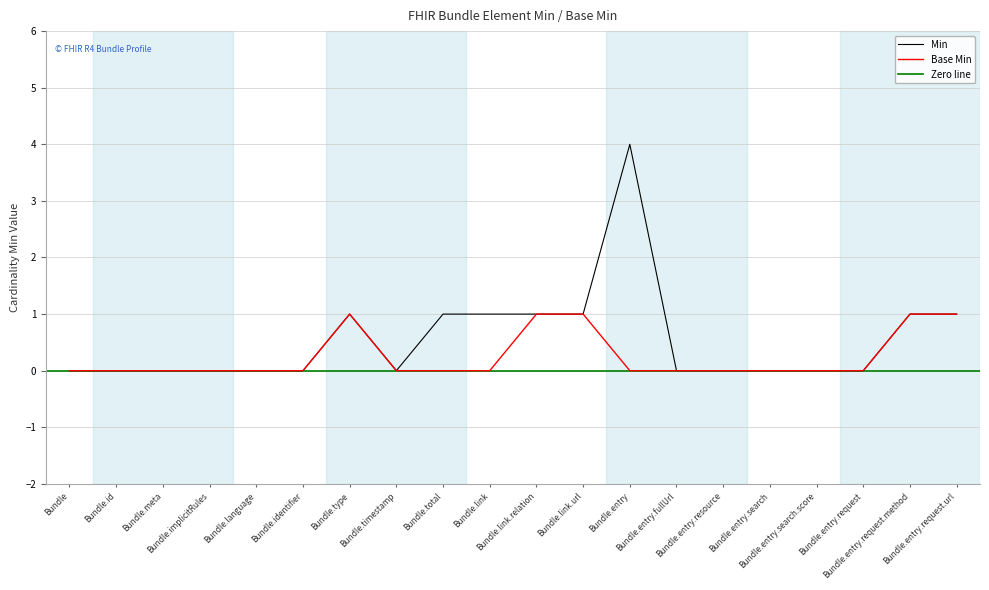

Rank the categories by Base Min value from lowest to highest.

Bundle, Bundle.id, Bundle.meta, Bundle.implicitRules, Bundle.language, Bundle.identifier, Bundle.timestamp, Bundle.total, Bundle.link, Bundle.entry, Bundle.entry.fullUrl, Bundle.entry.resource, Bundle.entry.search, Bundle.entry.search.score, Bundle.entry.request, Bundle.type, Bundle.link.relation, Bundle.link.url, Bundle.entry.request.method, Bundle.entry.request.url